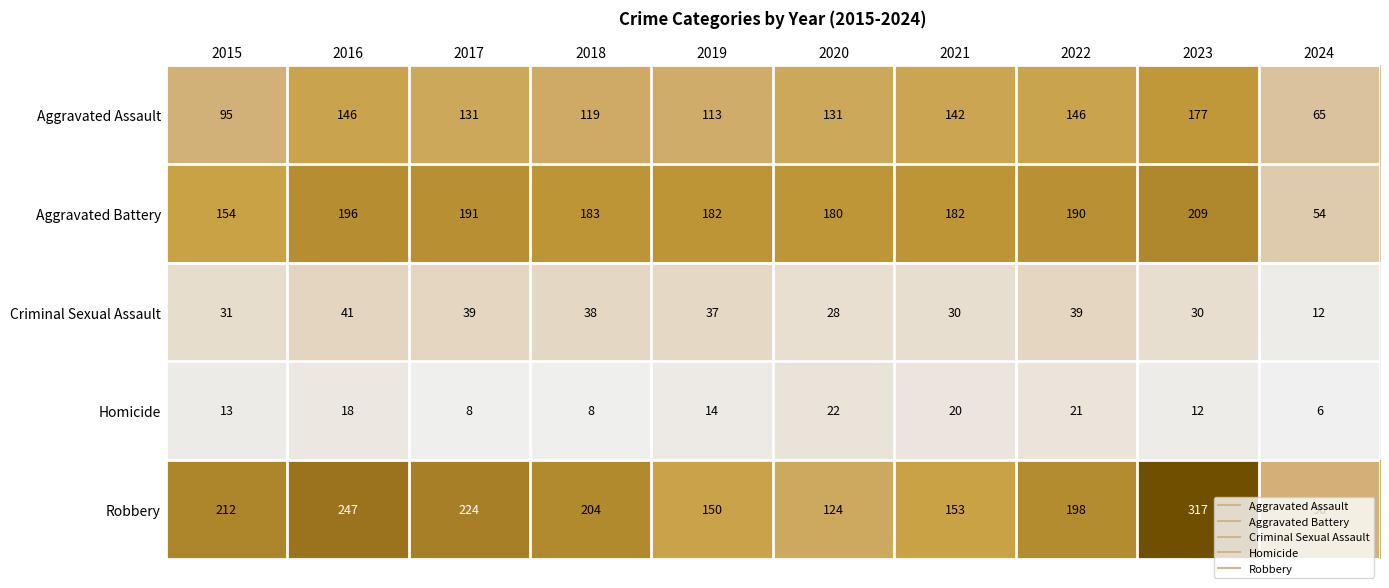

Which series has the largest total across all categories?

Robbery